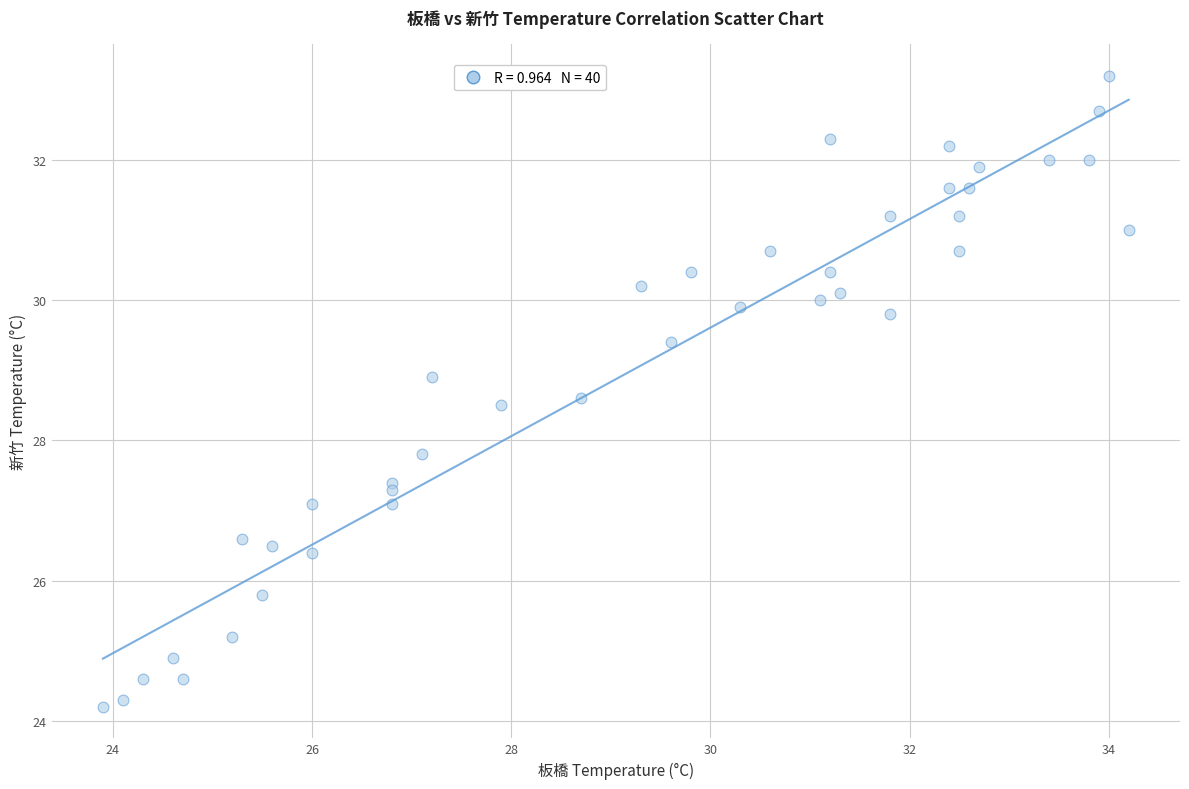

What is the range of Y values (max minus min)?

9.0